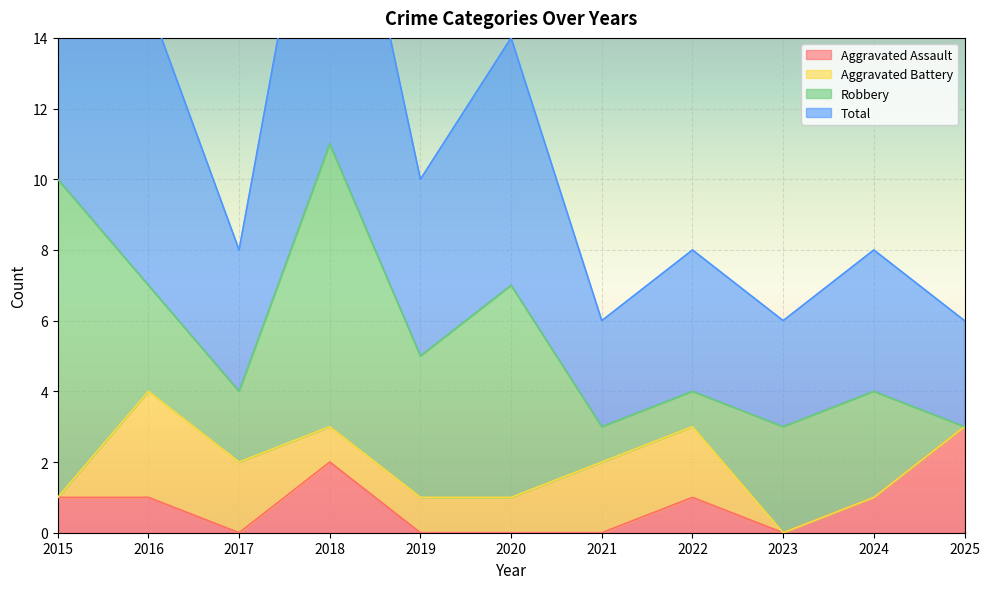

True or false: Aggravated Assault and Total cross at least once.

False